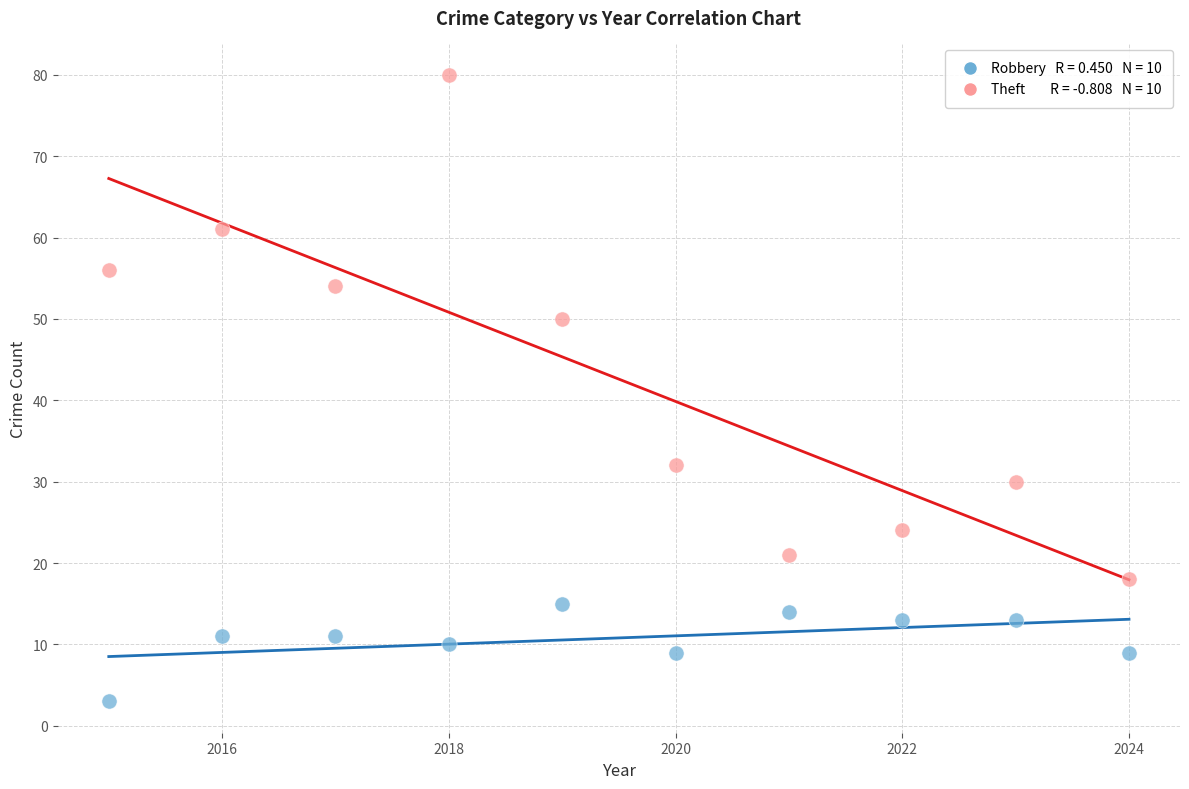

Across all data points, what is the range of X values (max minus min)?

9